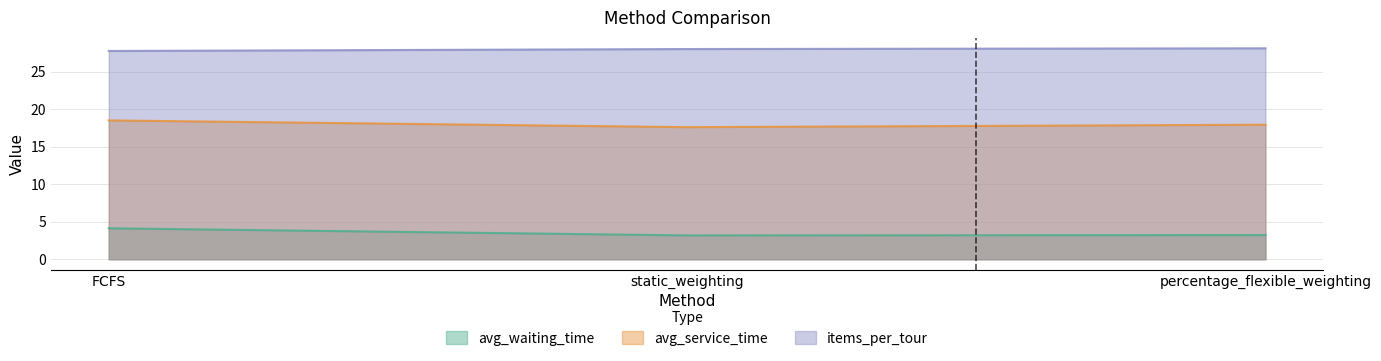

What is the difference between the maximum and minimum values in the items_per_tour series?

0.4